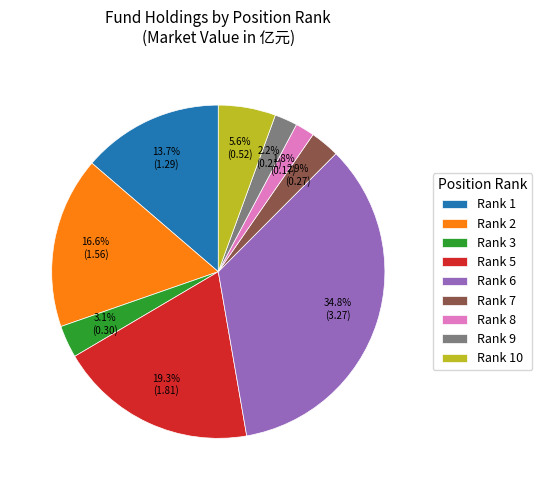

What is the largest slice in the pie chart?

Rank 6